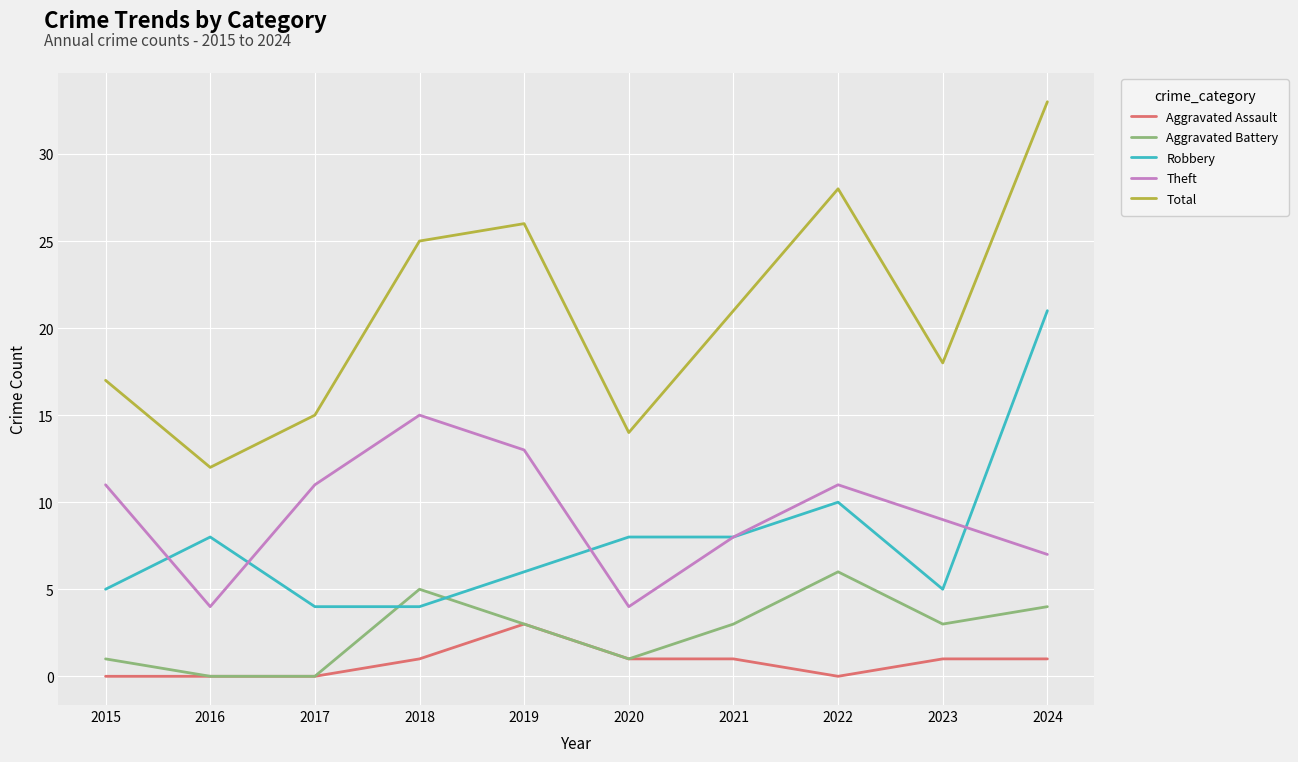

Reading left to right, list all the values displayed in this chart.

Aggravated Assault: 2015=0	2016=0	2017=0	2018=1	2019=3	2020=1	2021=1	2022=0	2023=1	2024=1
Aggravated Battery: 2015=1	2016=0	2017=0	2018=5	2019=3	2020=1	2021=3	2022=6	2023=3	2024=4
Robbery: 2015=5	2016=8	2017=4	2018=4	2019=6	2020=8	2021=8	2022=10	2023=5	2024=21
Theft: 2015=11	2016=4	2017=11	2018=15	2019=13	2020=4	2021=8	2022=11	2023=9	2024=7
Total: 2015=17	2016=12	2017=15	2018=25	2019=26	2020=14	2021=21	2022=28	2023=18	2024=33